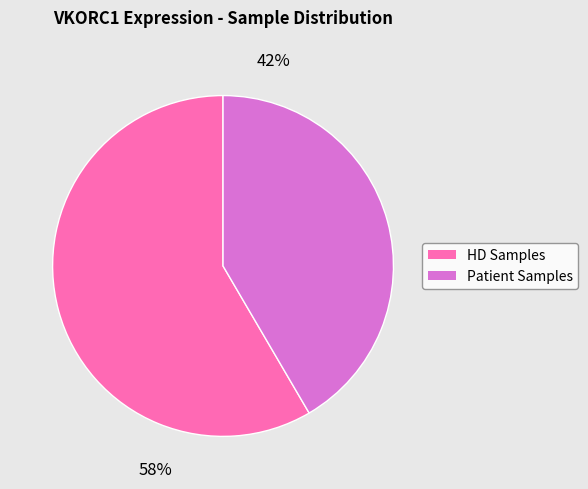

What is the ratio of the value at 42% to the value at 58%?

0.7